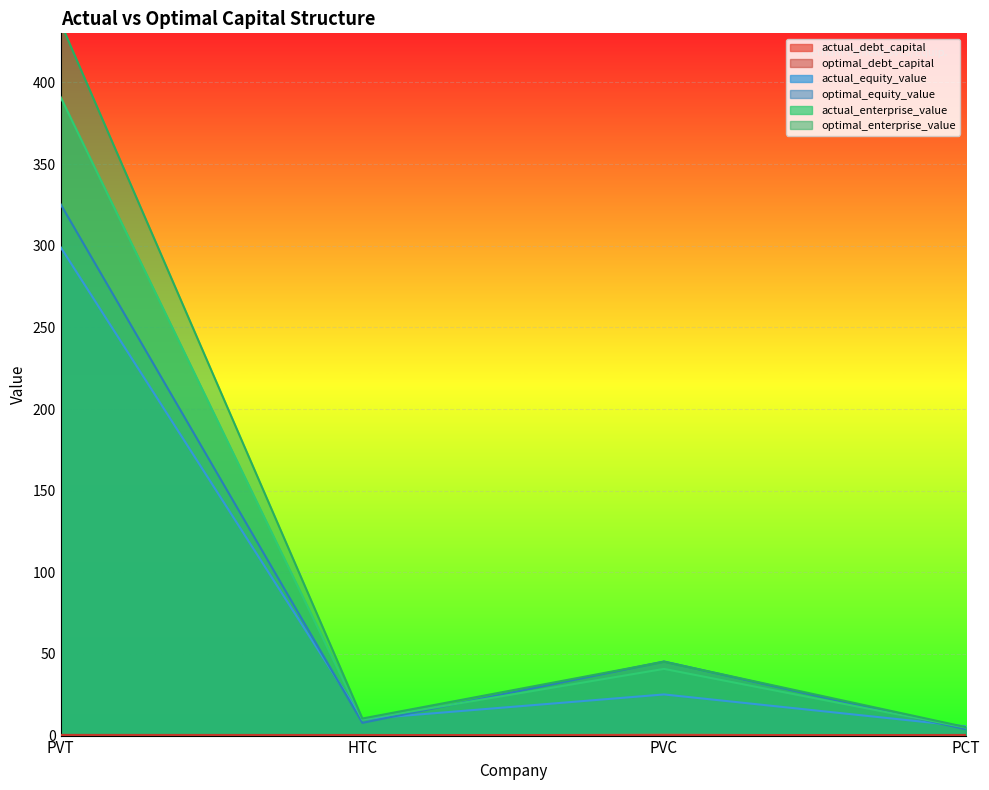

True or false: actual_enterprise_value has a value of 4.9 at PCT.

True